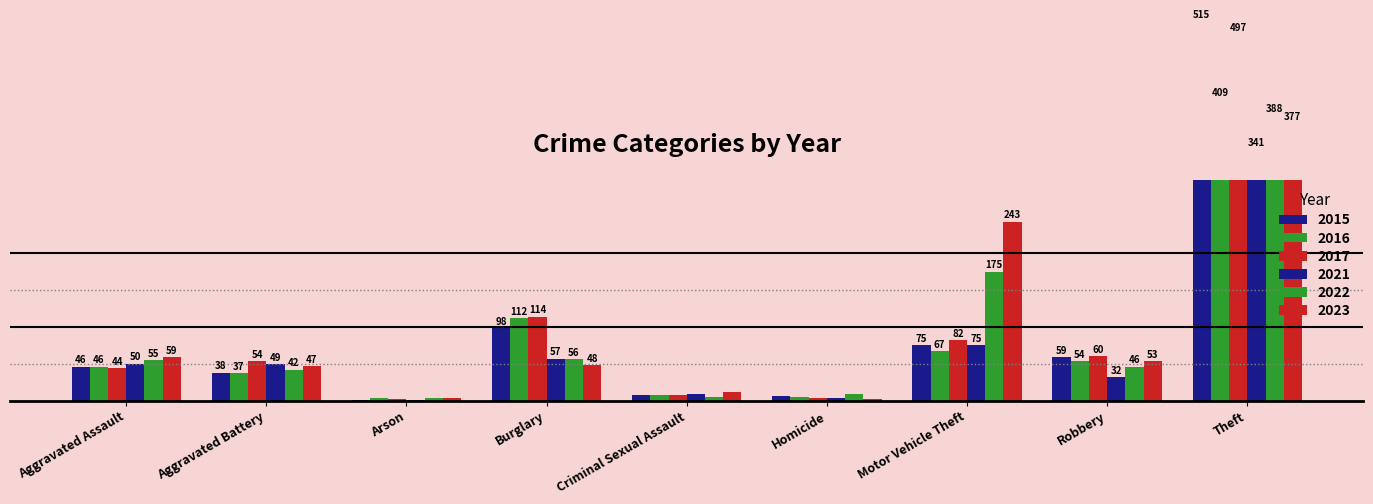

Rank the series by their maximum value, from lowest to highest.

2021, 2023, 2022, 2016, 2017, 2015